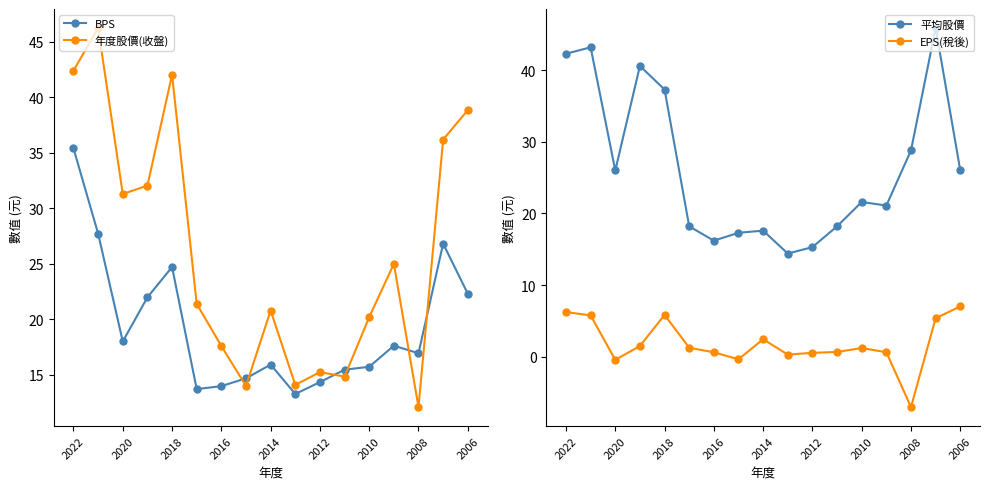

Which series ends up on top after the final intersection of BPS and 年度股價(收盤)?

年度股價(收盤)